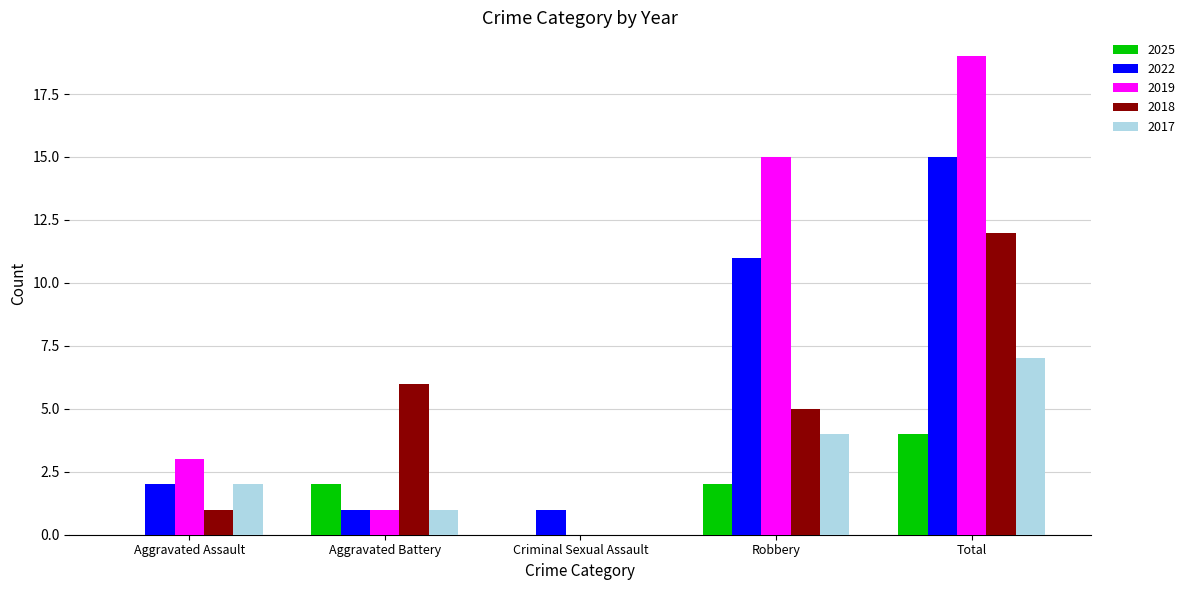

What is the spread (max minus min) of values at Aggravated Assault?

3